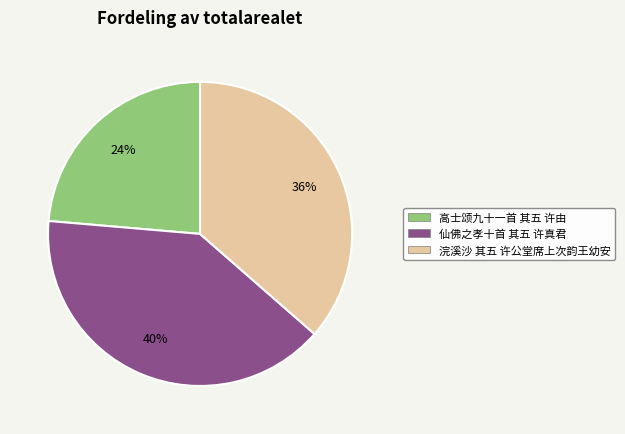

Is it true that 仙佛之孝十首 其五 许真君 is 51% of the pie?

False